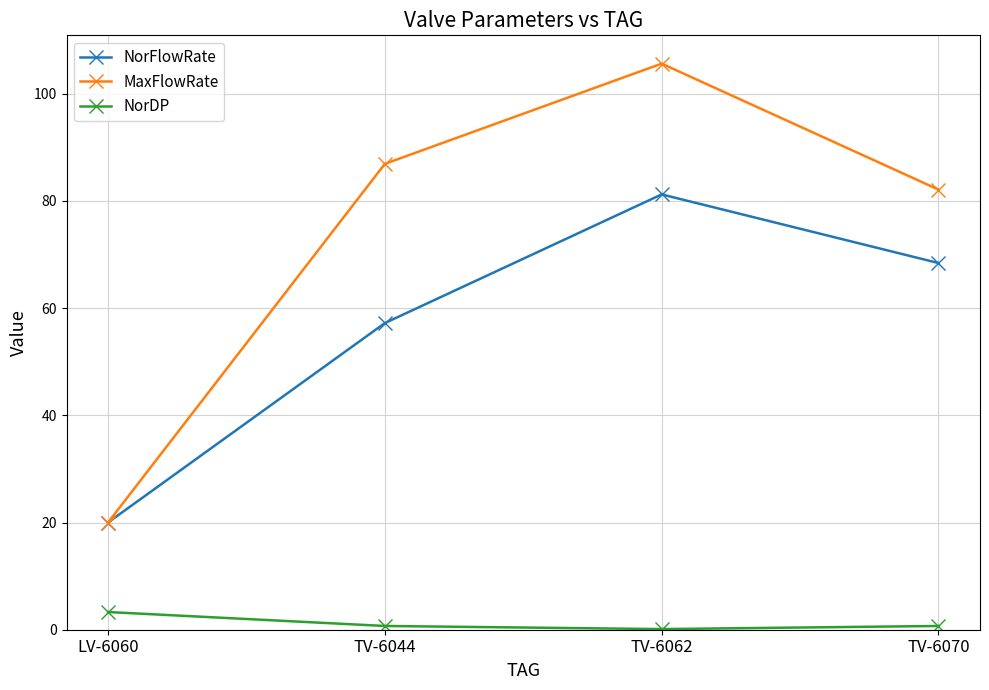

What is the sum of the MaxFlowRate values at LV-6060 and TV-6044?

106.9